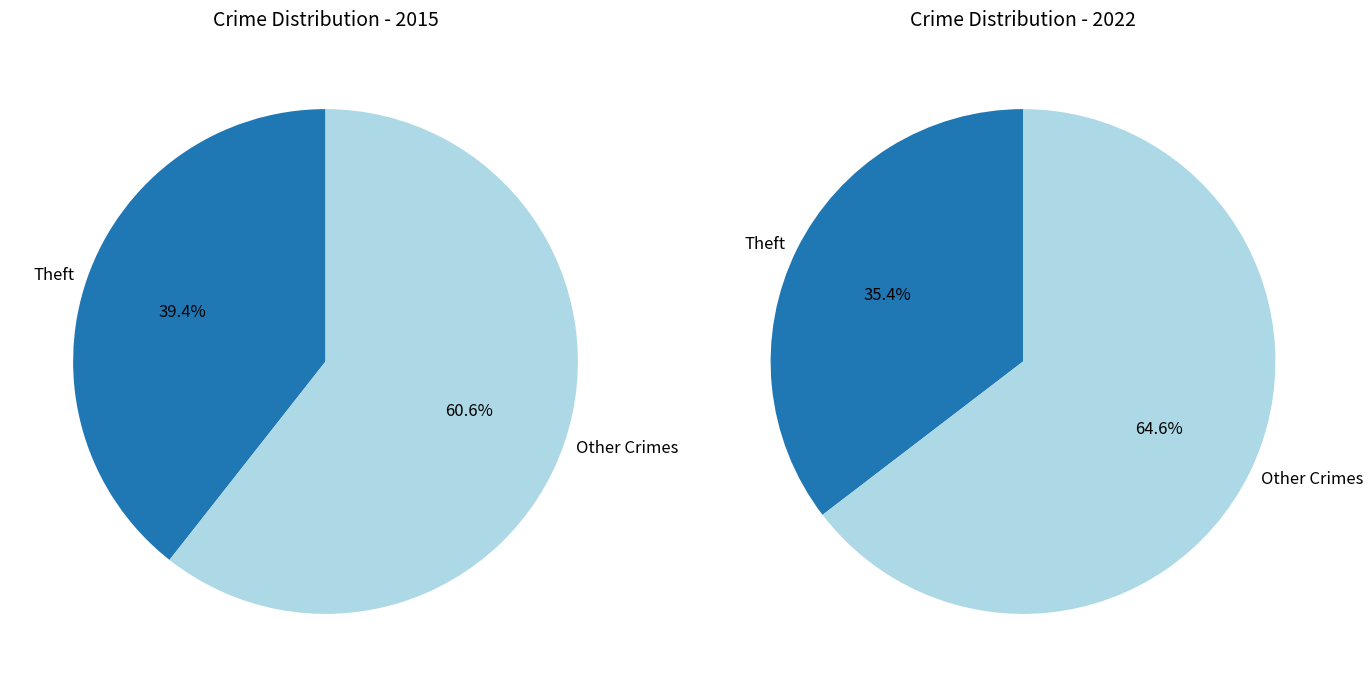

To the nearest percent, what percentage of the pie is 8?

39%